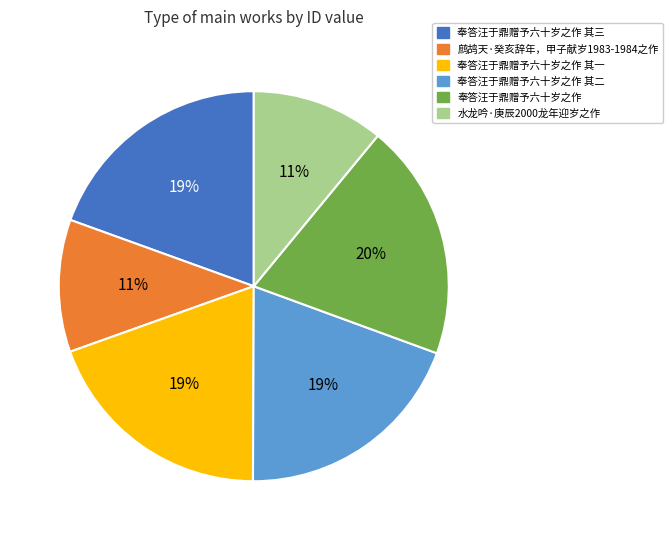

What percentage is the 奉答汪于鼎赠予六十岁之作 slice, to the nearest percent?

20%